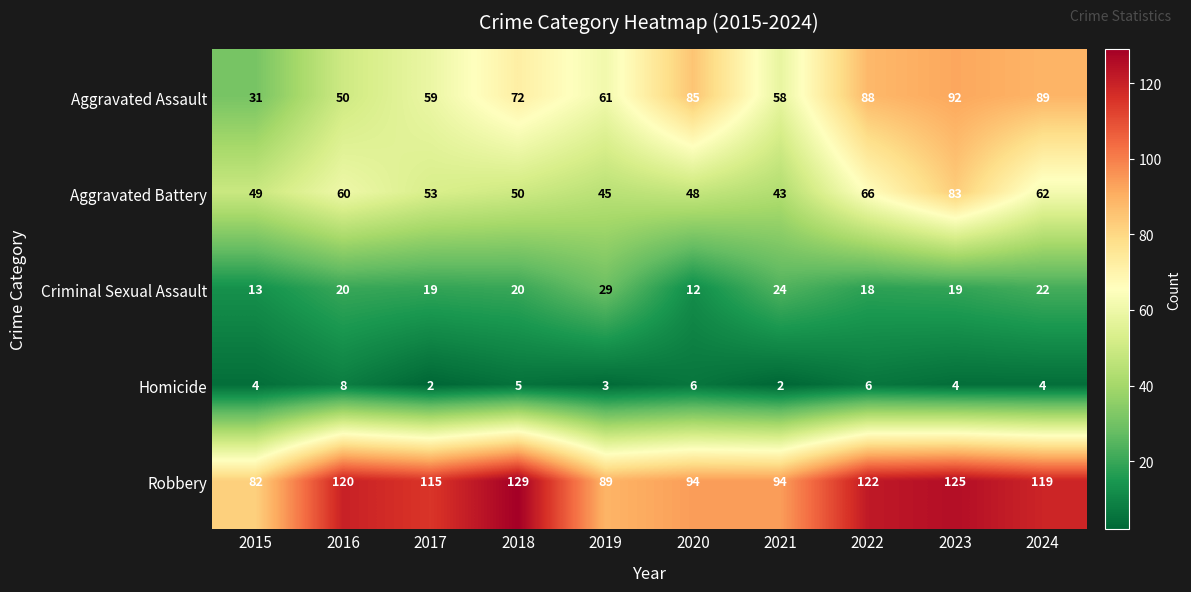

What is the minimum value shown in the chart?

2